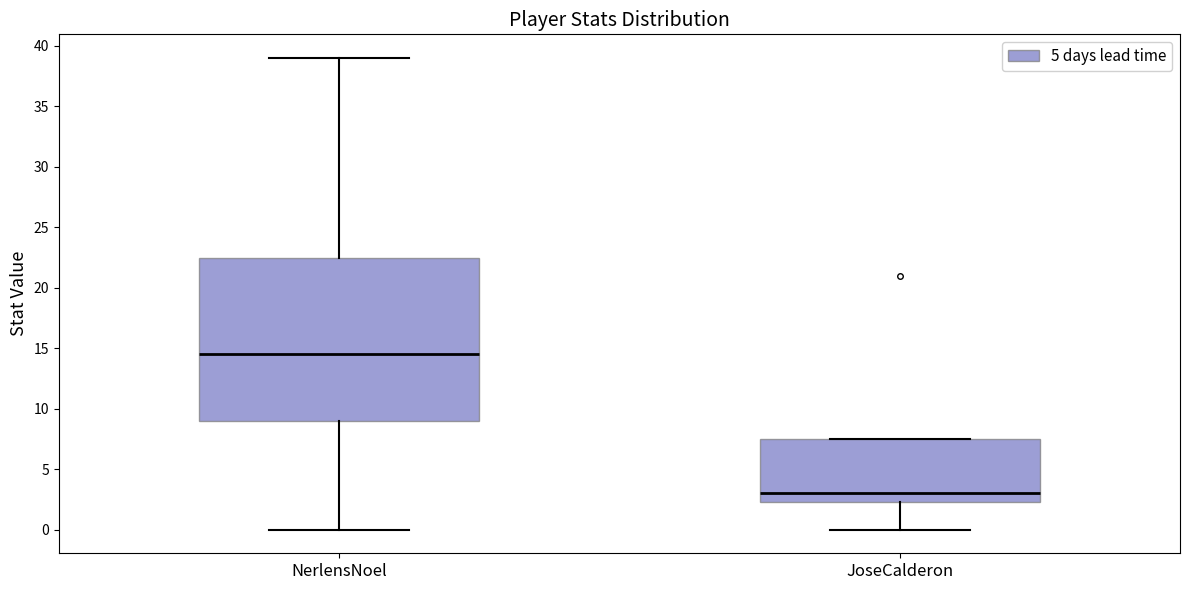

Reading left to right, transcribe this box plot: for each box, give where its median line is, the range the box spans, and where its two whiskers end, as read against the y-axis. The values are not printed on the chart, so give them approximately, as read against the axis.

NerlensNoel: median 14.5, box 9.0 to 22.5, whiskers 0.0 to 39.0
JoseCalderon: median 3.0, box 2.5 to 7.5, whiskers 0.0 to 7.5